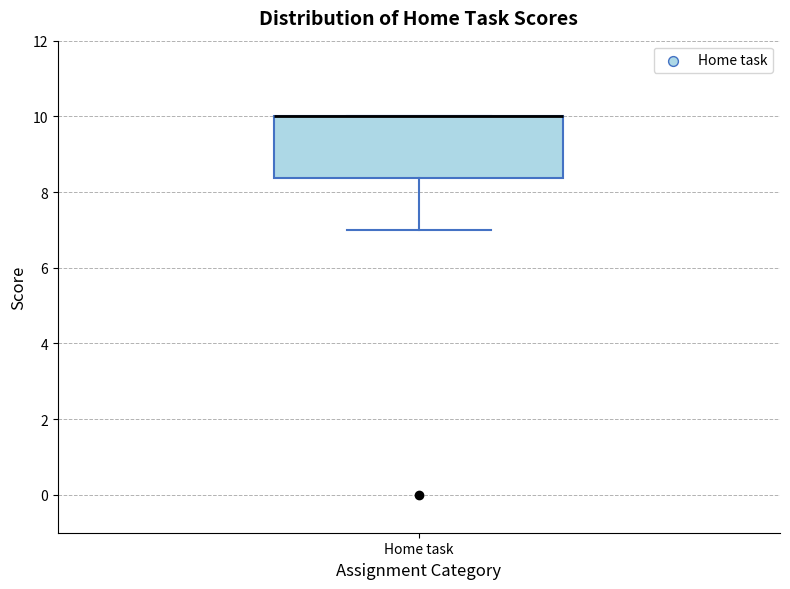

Where is the lower edge of the box for Home task on the y-axis? The values are not printed on the chart, so give them approximately, as read against the axis.

8.4